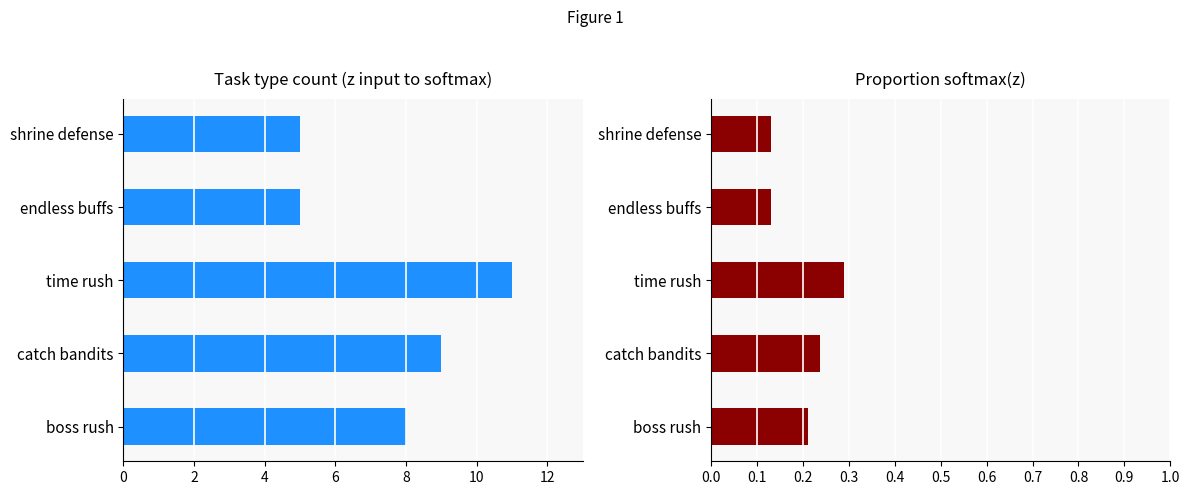

How many proportion values are between 0 and 1?

5